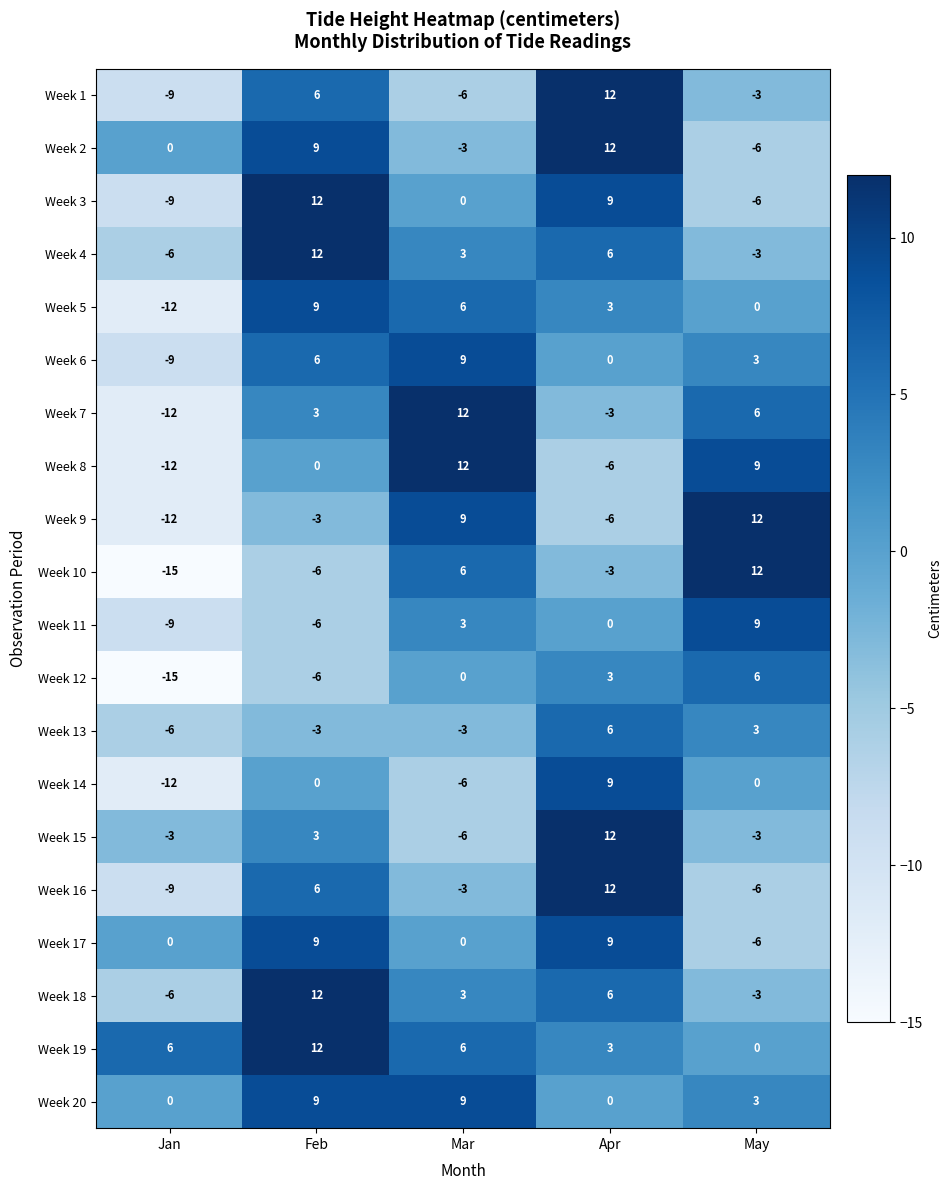

What is the greatest value displayed?

12